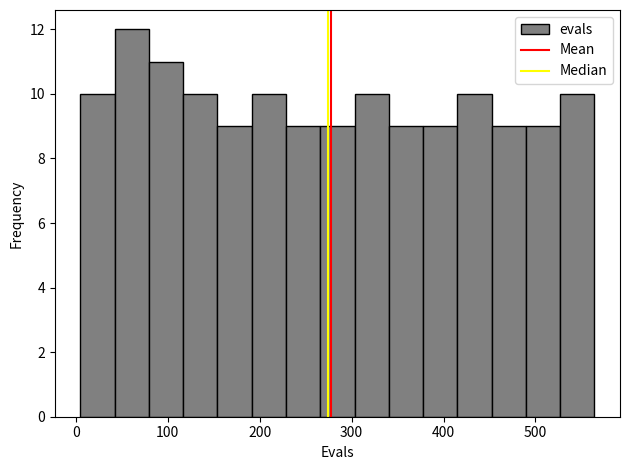

Read against the x-axis, roughly where is the centre of the tallest bar?

60